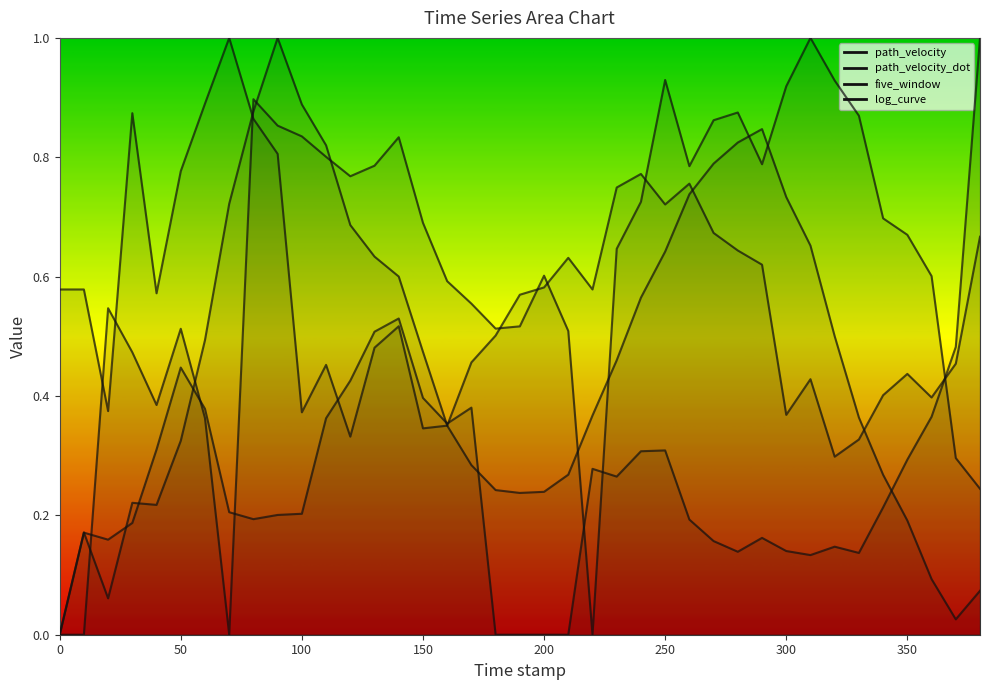

What is the difference between the highest and lowest values at 260.0?

0.6